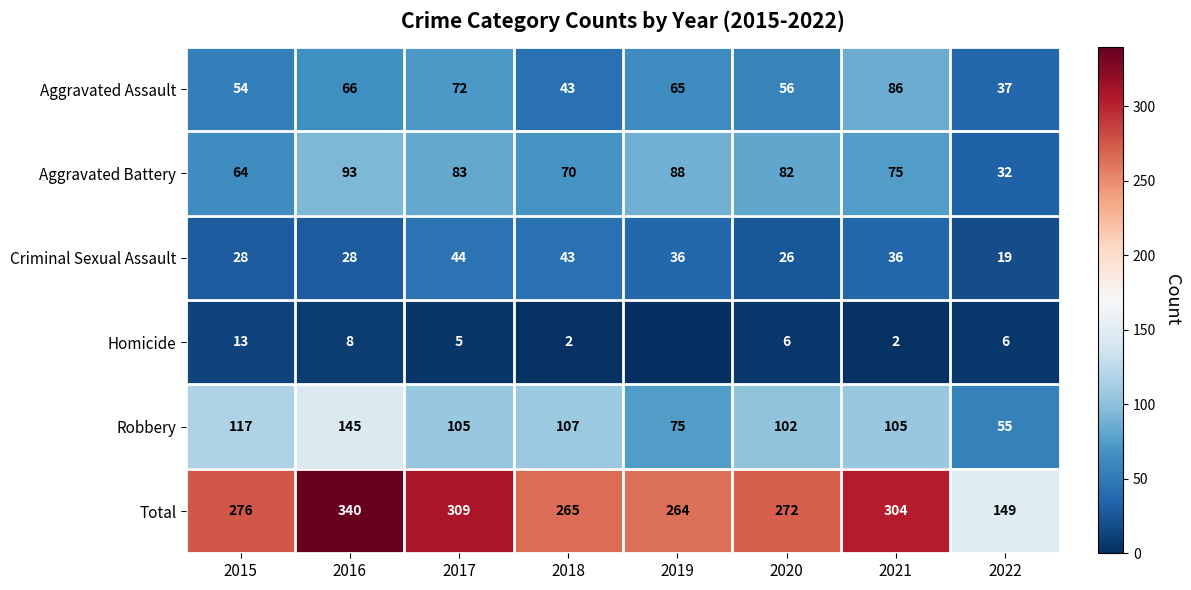

The value of Criminal Sexual Assault at 2017 is 44. True or false?

True